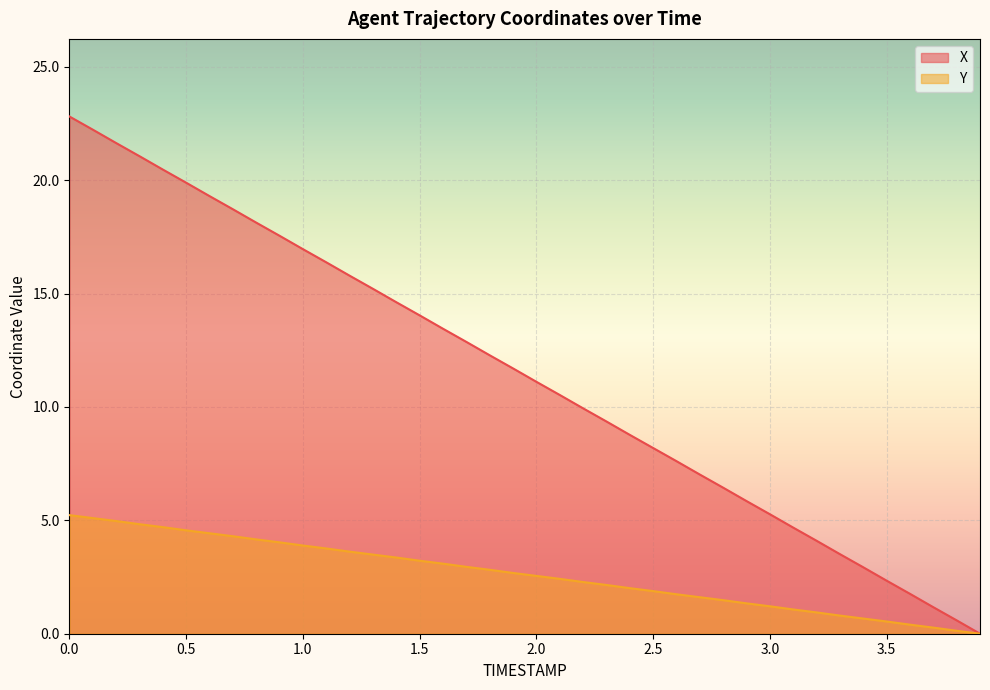

Reading left to right, list all the values displayed in this chart.

X: 22.8	22.2	21.6	21.1	20.5	19.9	19.3	18.7	18.1	17.6	17.0	16.4	15.8	15.2	14.6	14.0	13.5	12.9	12.3	11.7	11.1	10.5	9.9	9.4	8.8	8.2	7.6	7.0	6.4	5.9	5.3	4.7	4.1	3.5	2.9	2.3	1.8	1.2	0.6	0.0
Y: 5.2	5.1	5.0	4.8	4.7	4.6	4.4	4.3	4.2	4.0	3.9	3.8	3.6	3.5	3.4	3.2	3.1	2.9	2.8	2.7	2.6	2.4	2.3	2.2	2.0	1.9	1.7	1.6	1.5	1.3	1.2	1.1	0.9	0.8	0.7	0.5	0.4	0.3	0.1	0.0